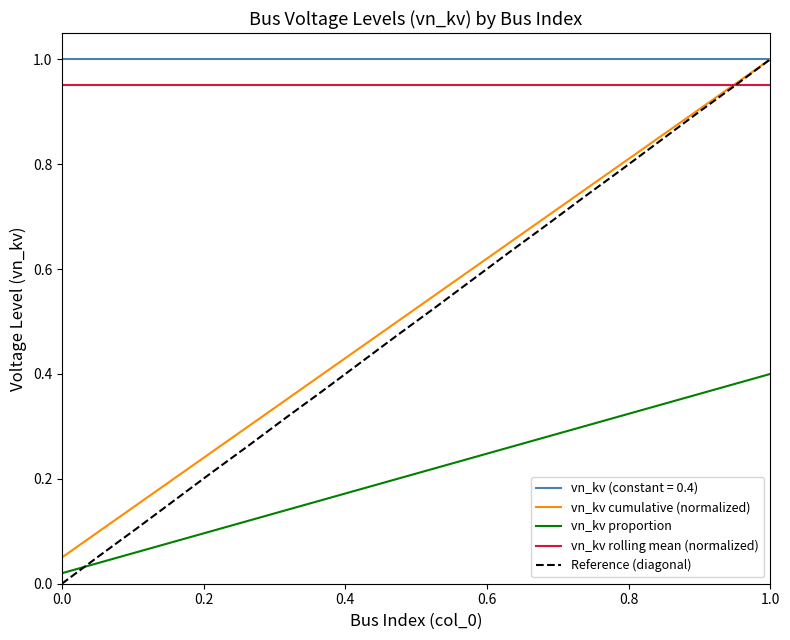

Which series has the largest total across all categories?

vn_kv (constant = 0.4)